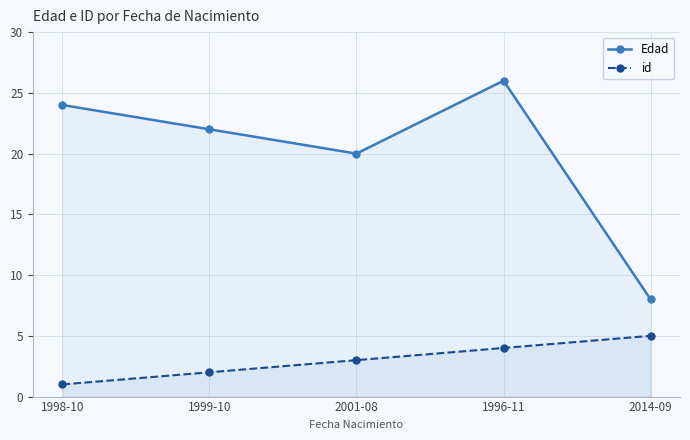

Reading right to left, list all the values displayed in this chart.

Edad: 8	26	20	22	24
id: 5	4	3	2	1